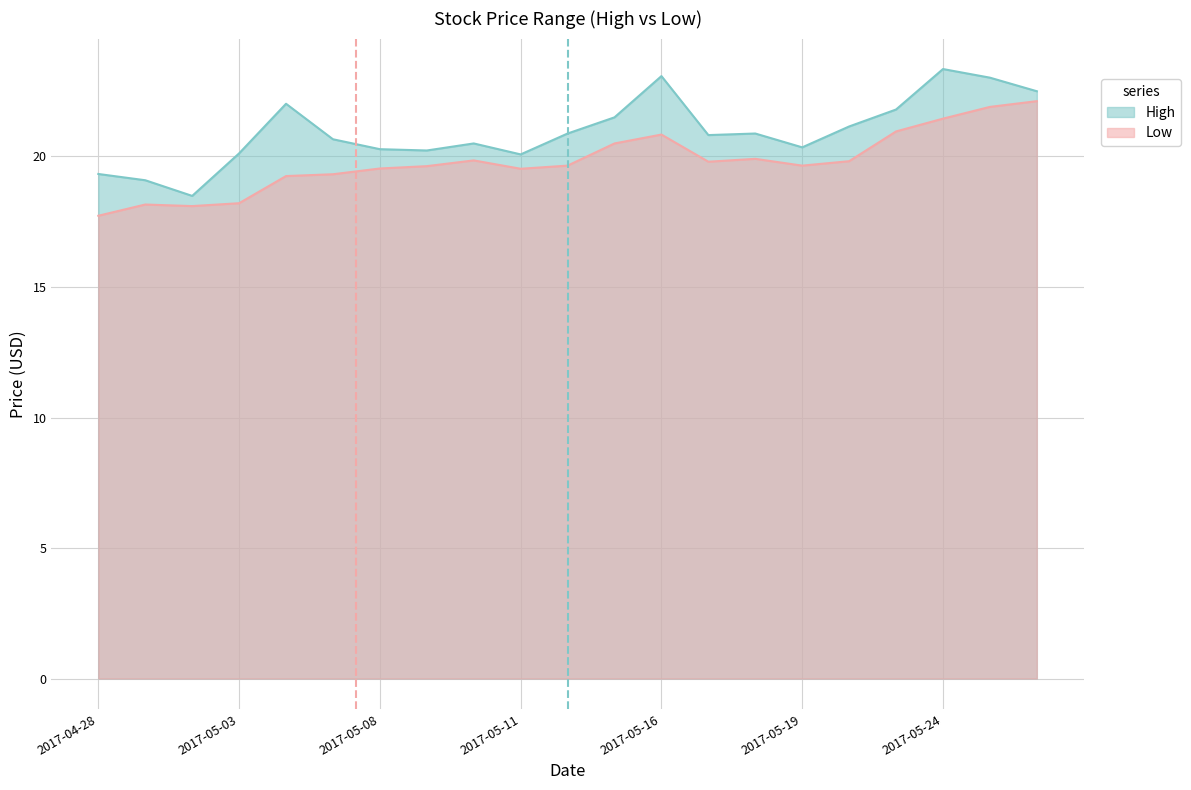

Rank the series by their average value, from lowest to highest.

Low, High